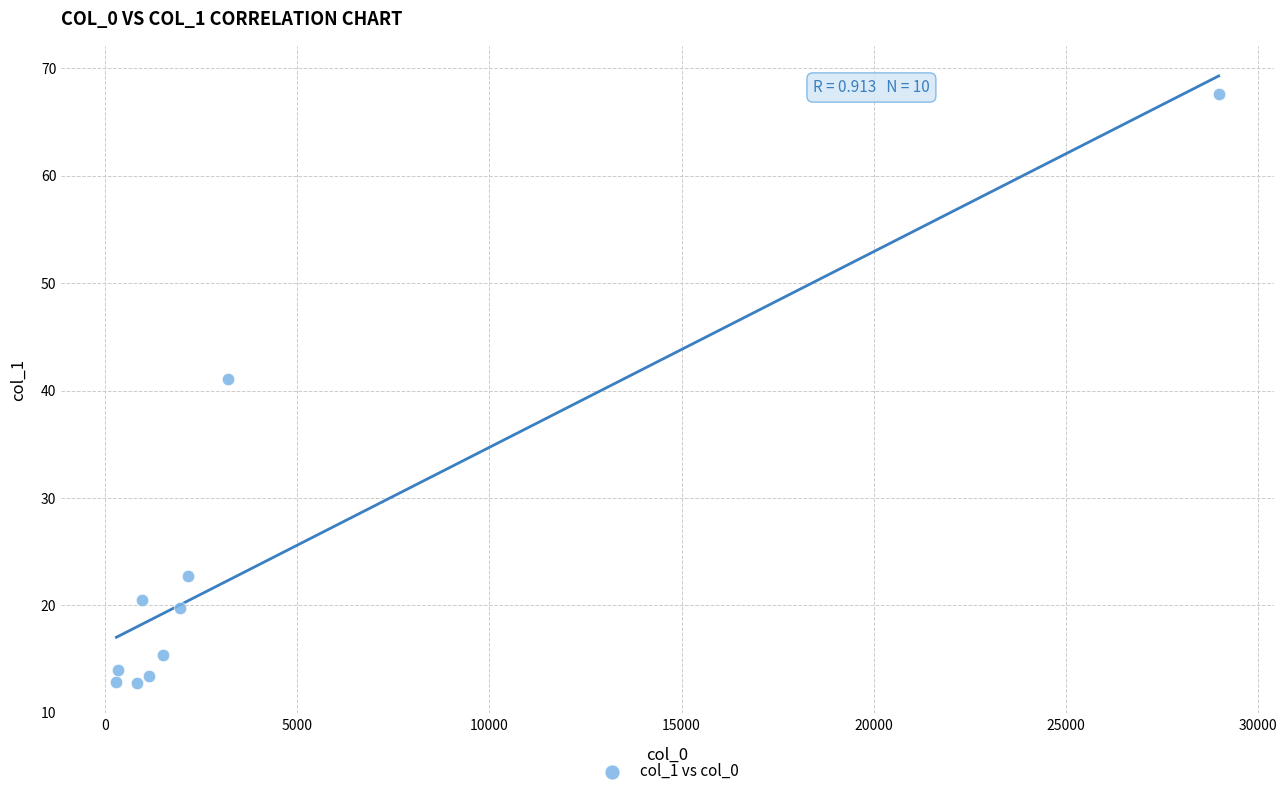

What Y value in the scatter plot is closest to 40?

41.1